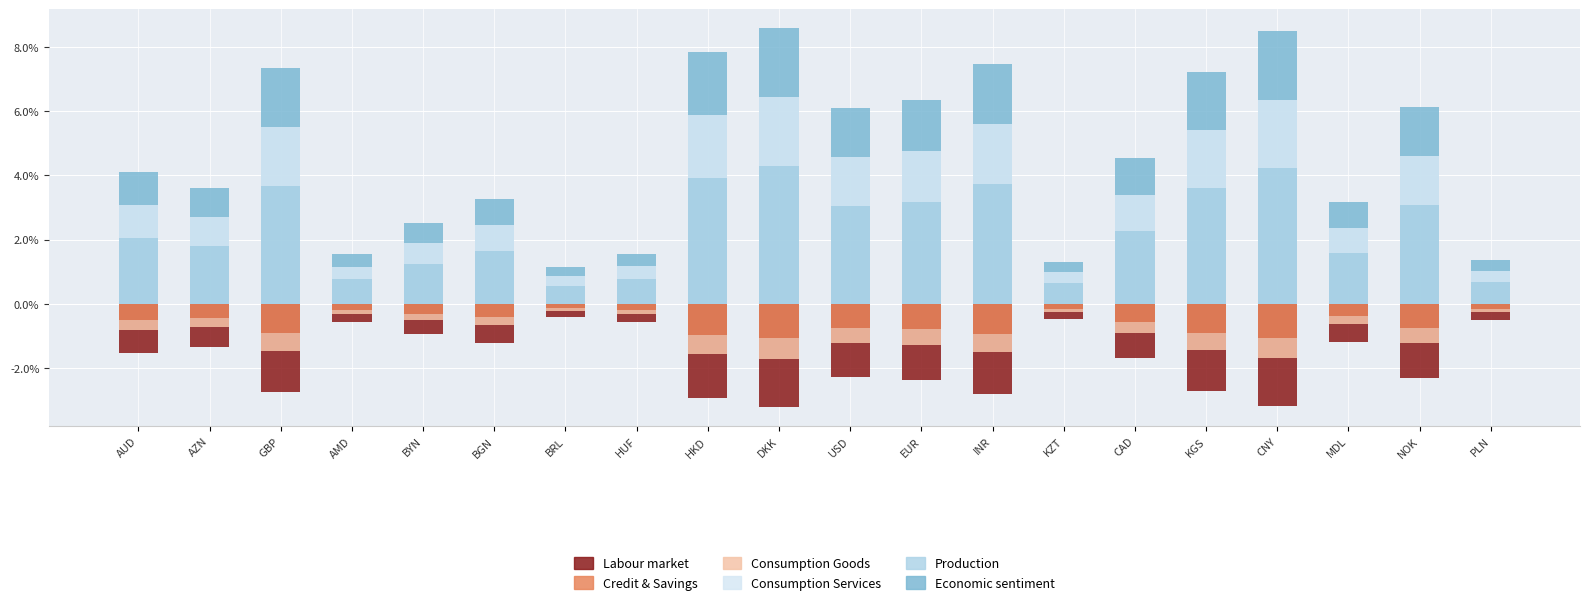

What is the minimum value shown in the chart?

-3.2